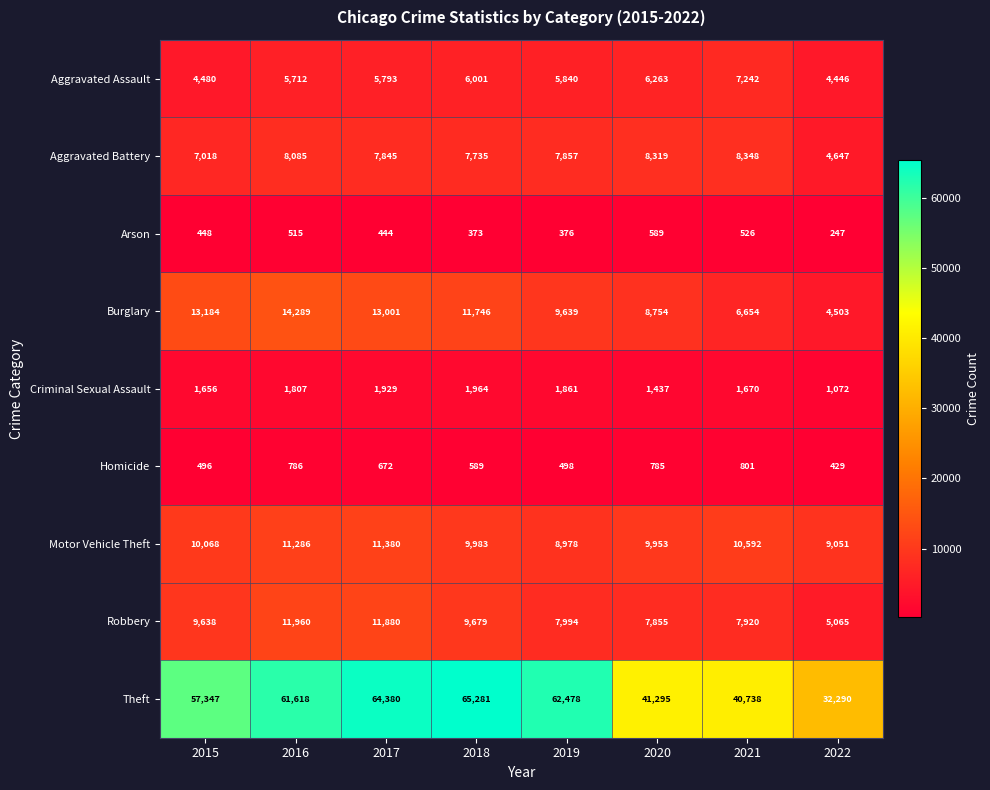

The value of Aggravated Battery at 2015 is 2787. True or false?

False